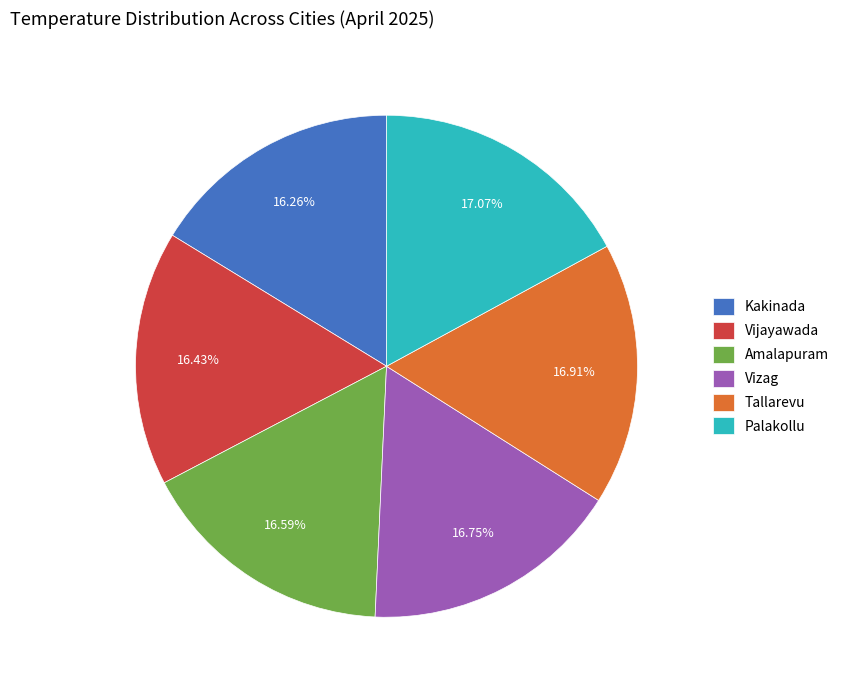

Is it true that Vijayawada is 16% of the pie?

True